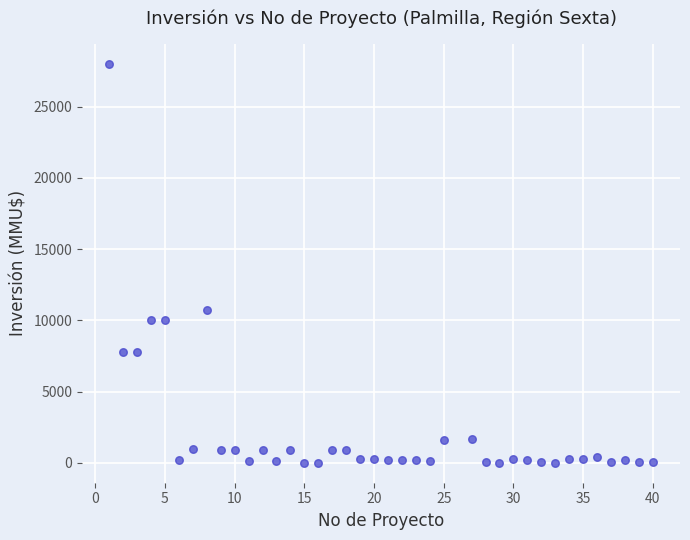

What is the range of Y values (max minus min)?

27990